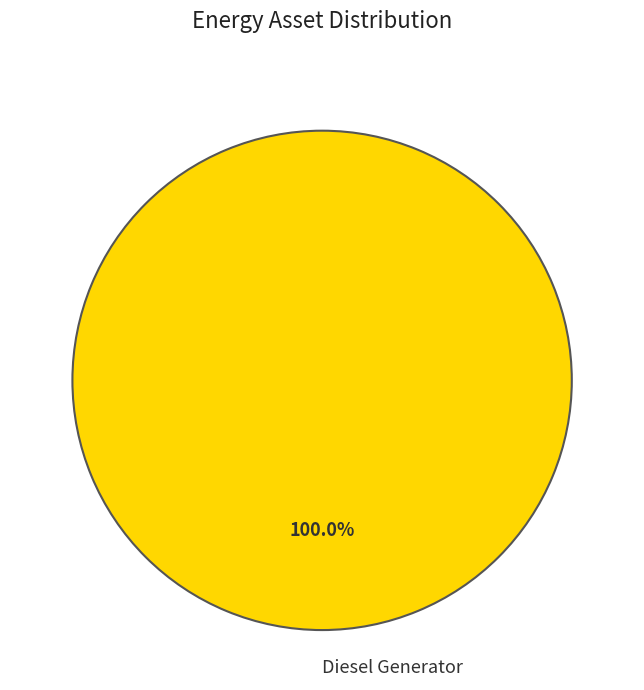

Is Diesel Generator the majority of the pie?

Yes